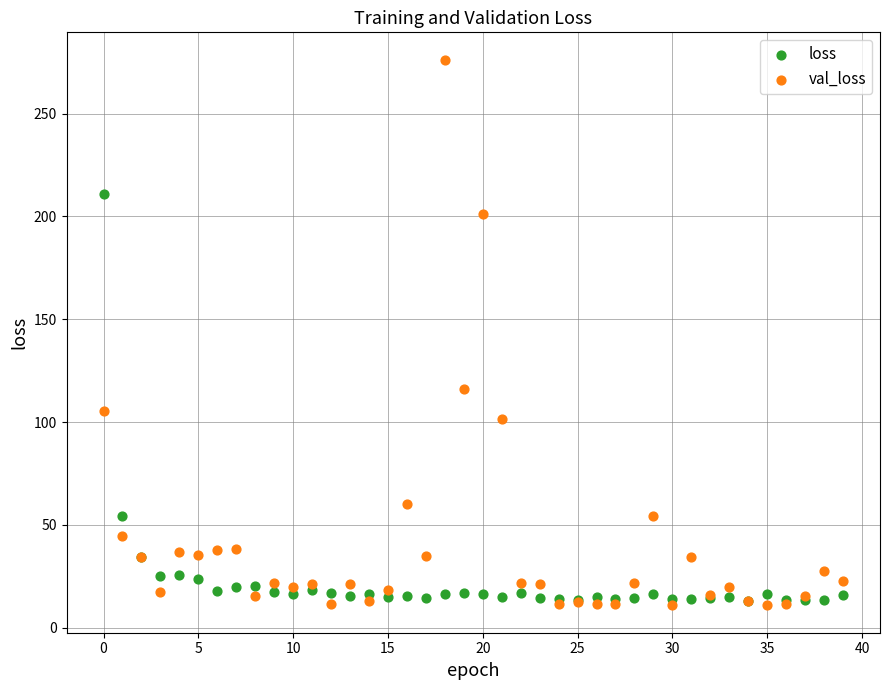

In the val_loss series, what Y value is closest to 143?

116.1